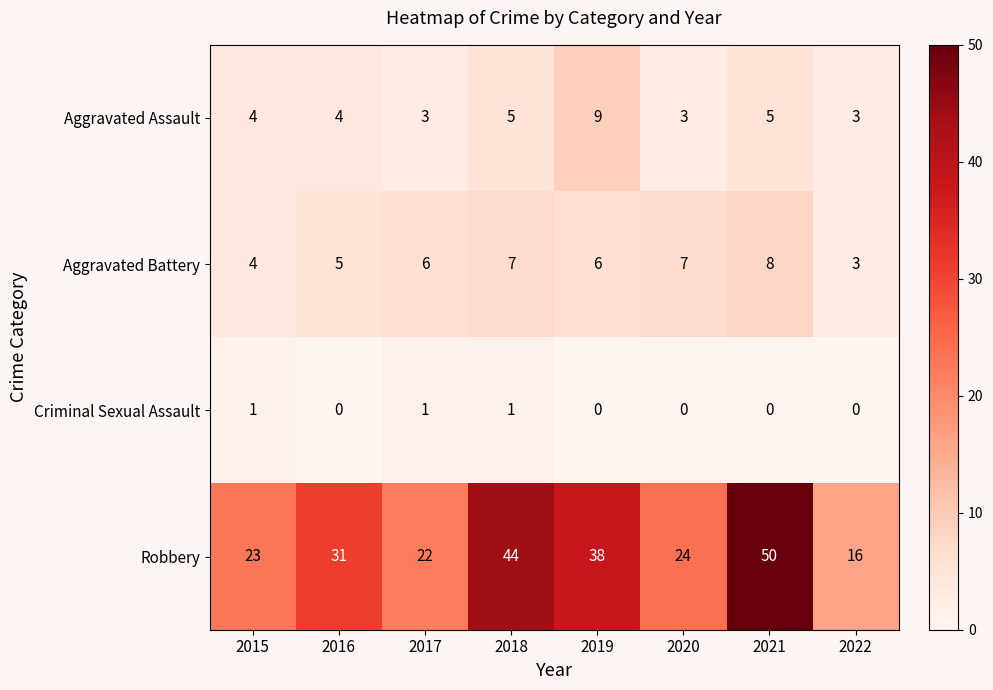

How many series are shown in this chart?

4